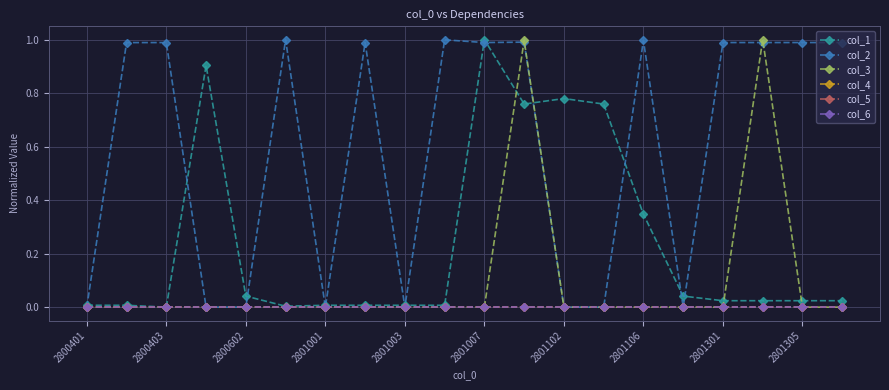

List the labels in order of col_5 value, largest first.

2800401, 2800403, 2800602, 2801001, 2801003, 2801007, 2801102, 2801106, 2801301, 2801305, 10, 11, 12, 13, 14, 15, 16, 17, 18, 19